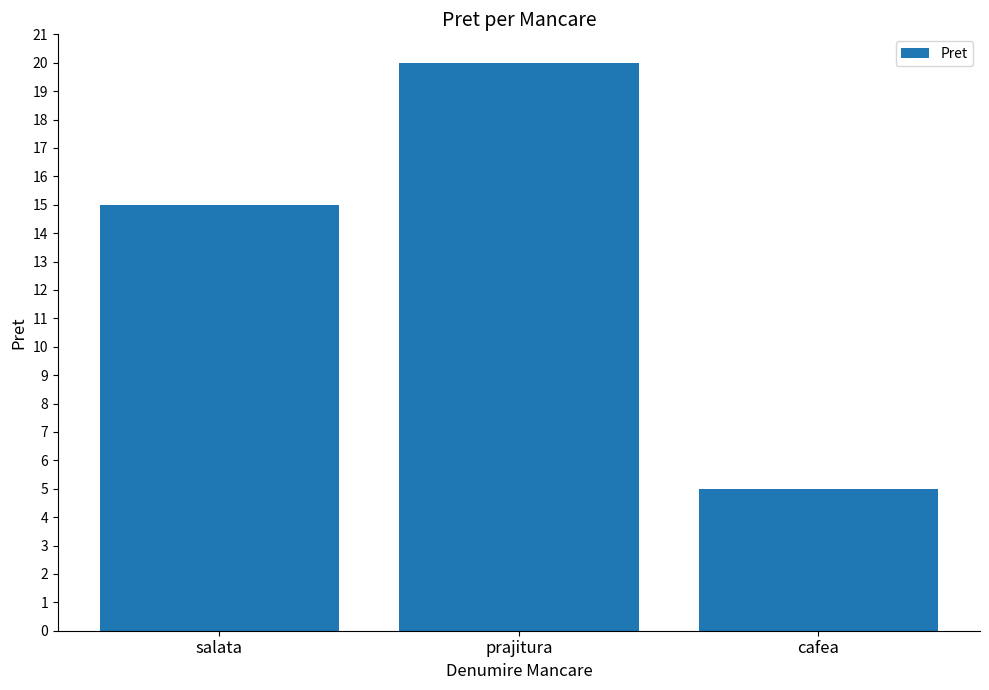

What is the change in value from salata to cafea?

-10